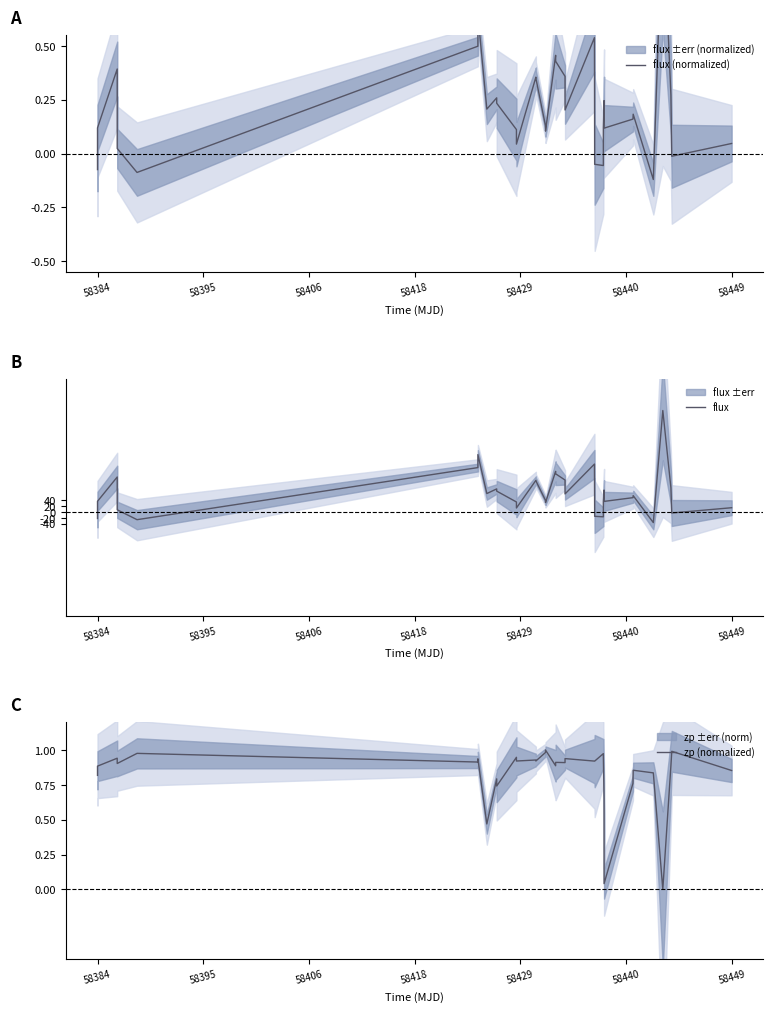

What are all the series names shown in the legend?

flux (normalized), flux, zp (normalized)